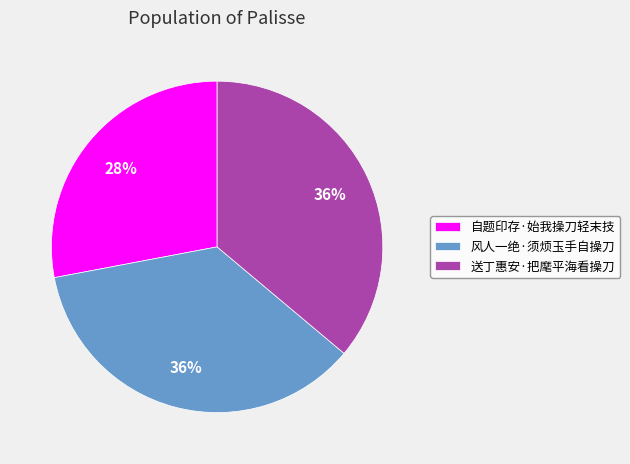

Does 送丁惠安·把麾平海看操刀 account for over 50% of the chart?

No